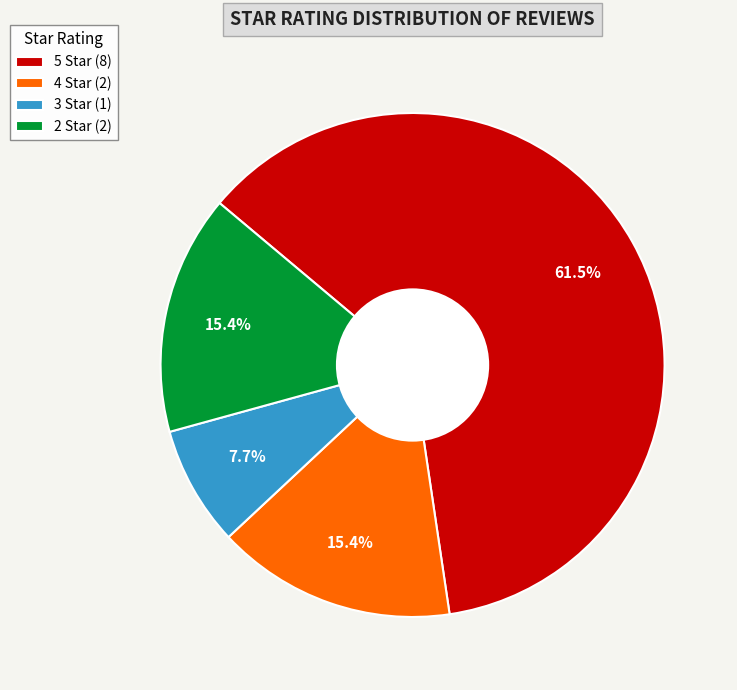

How many segments does this pie chart have?

4